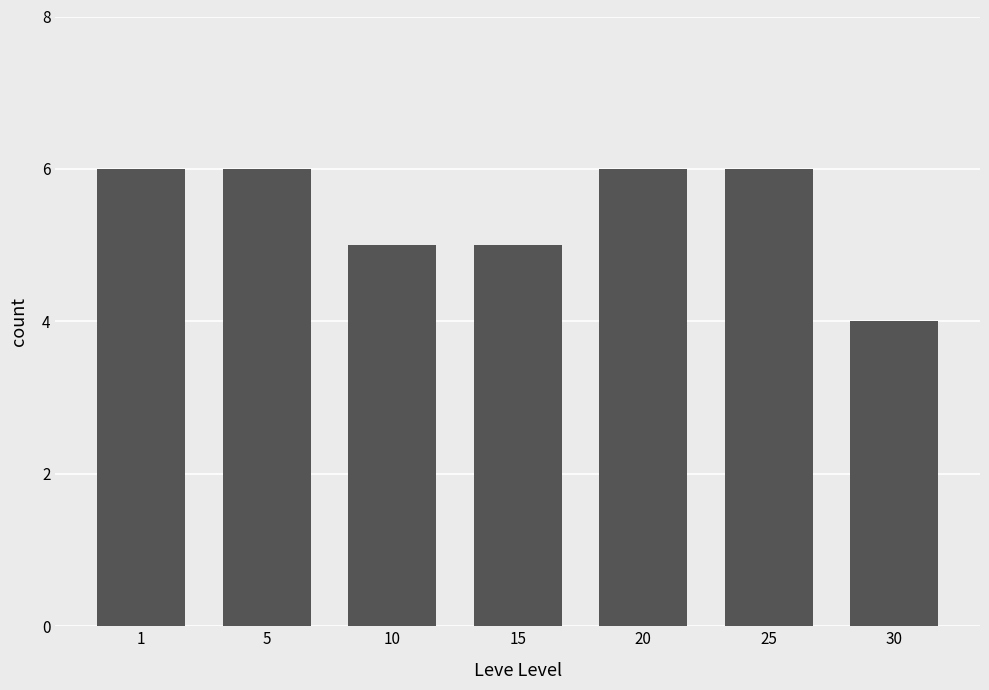

The value at 25 is 9. True or false?

False